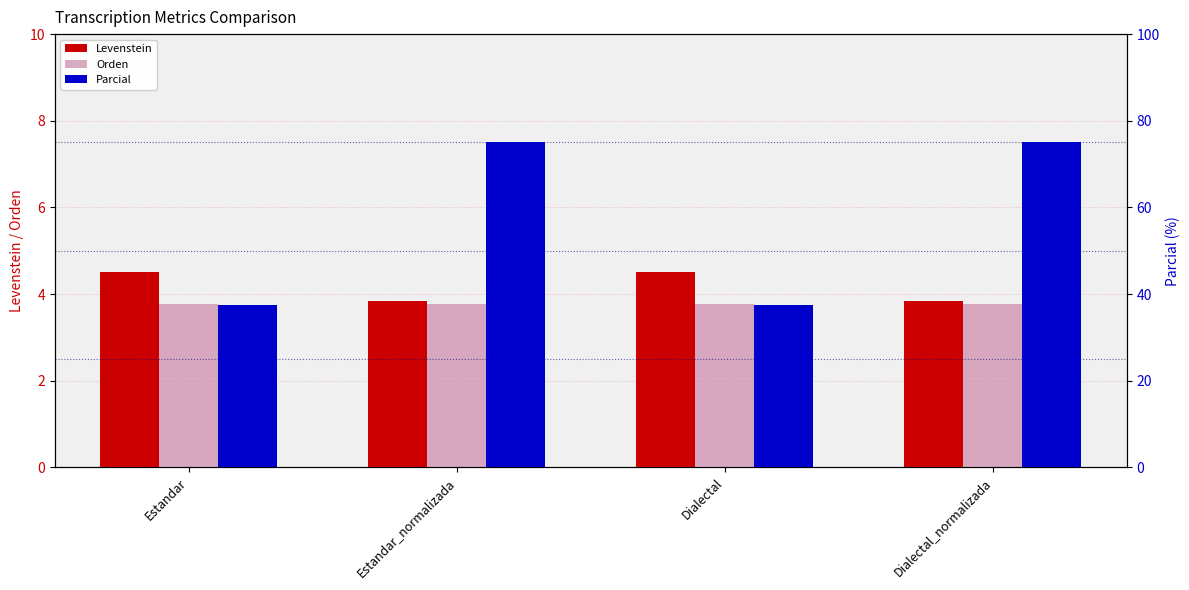

Is it true that Levenstein equals 1.4 at Estandar?

False